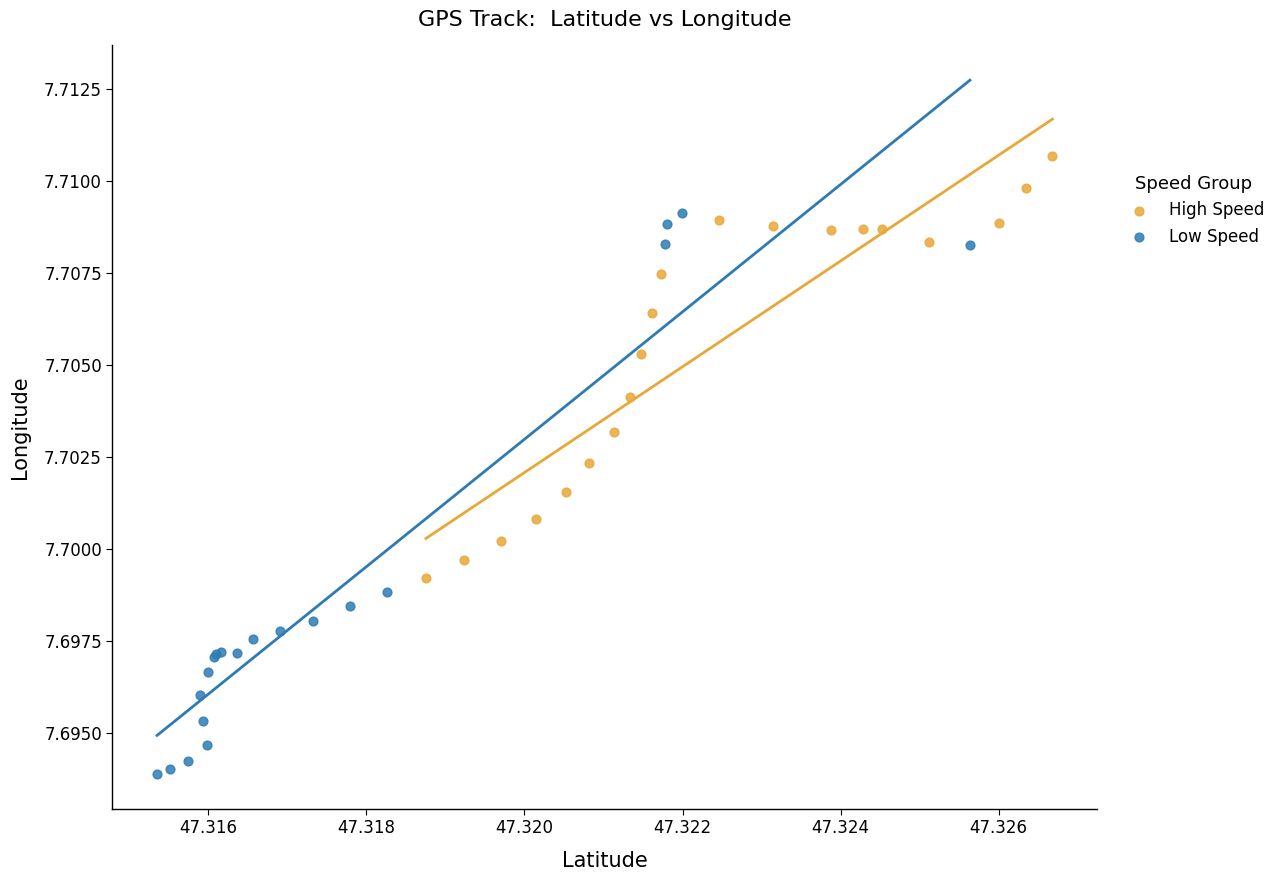

Which series contains the highest Y value?

High Speed